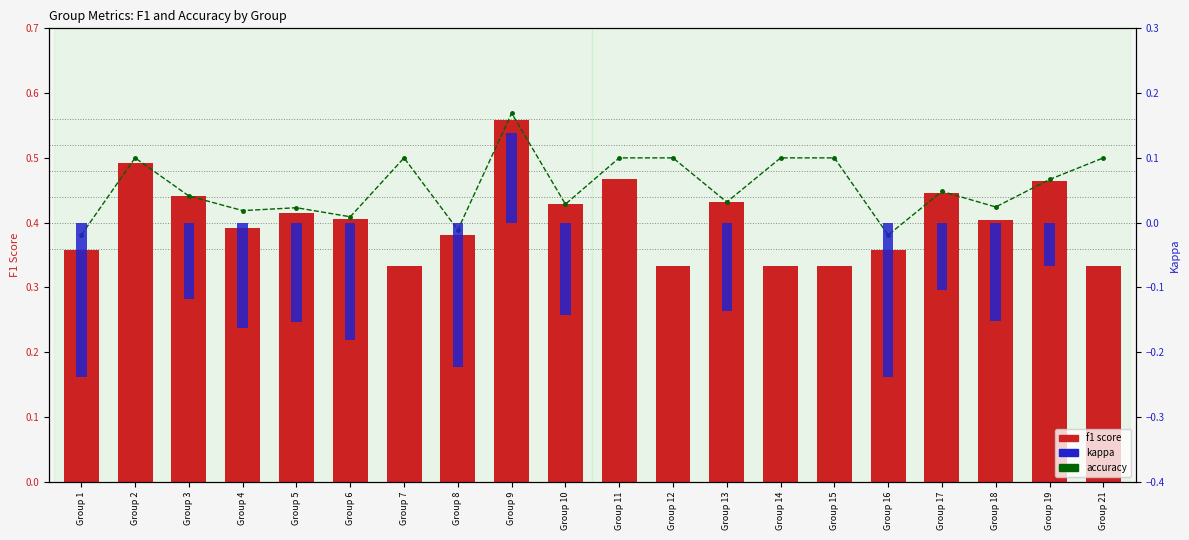

Which label corresponds to the largest value in the chart?

Group 9